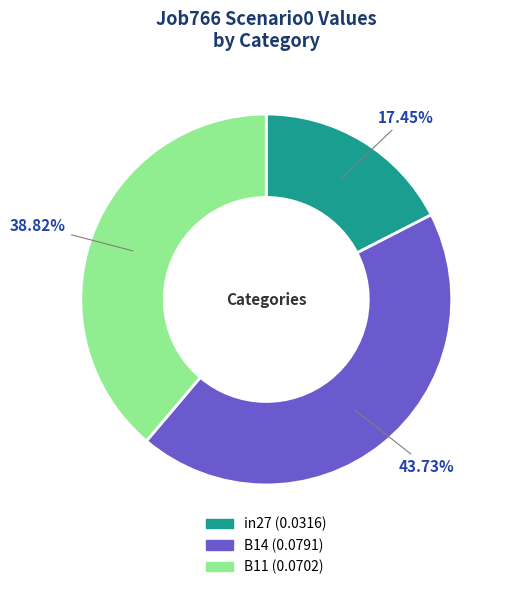

How many segments does this pie chart have?

3